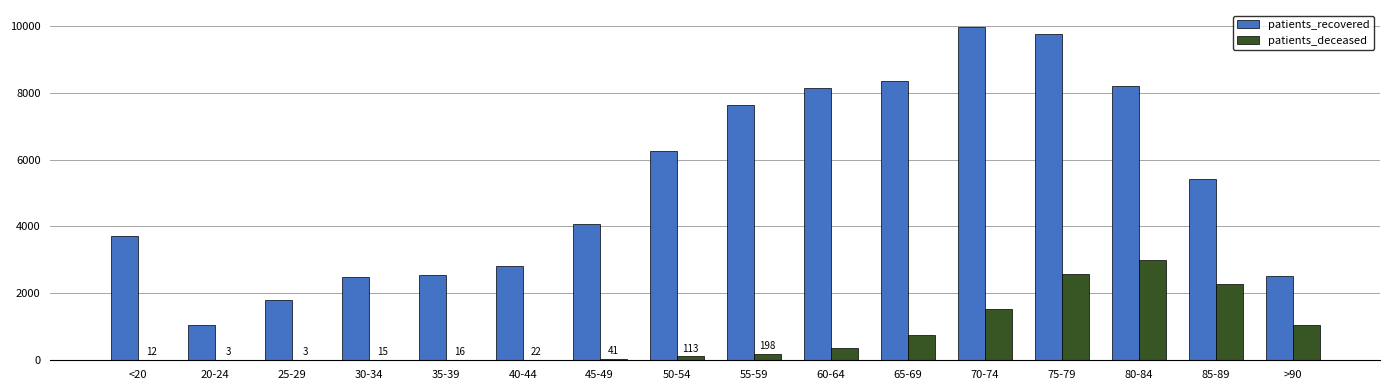

Does the chart contain stacked bars?

No